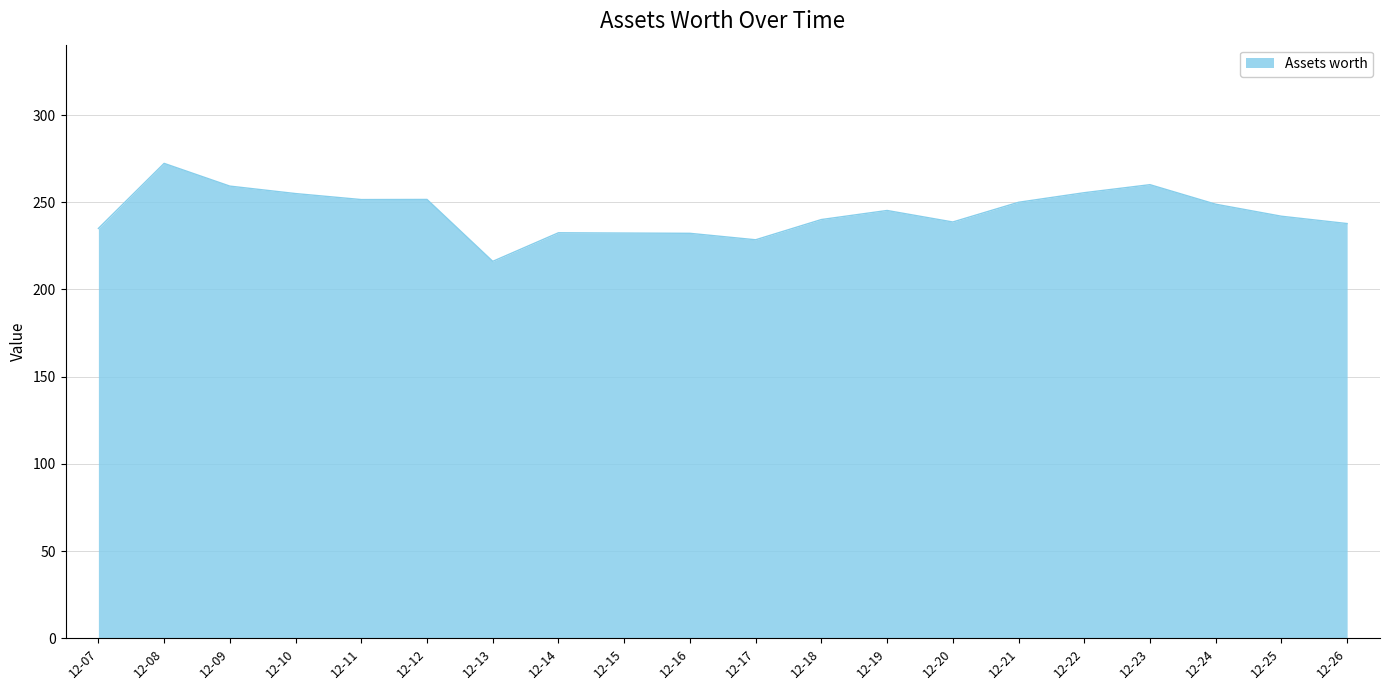

Which has a higher value, 12-13 or 12-17?

12-17